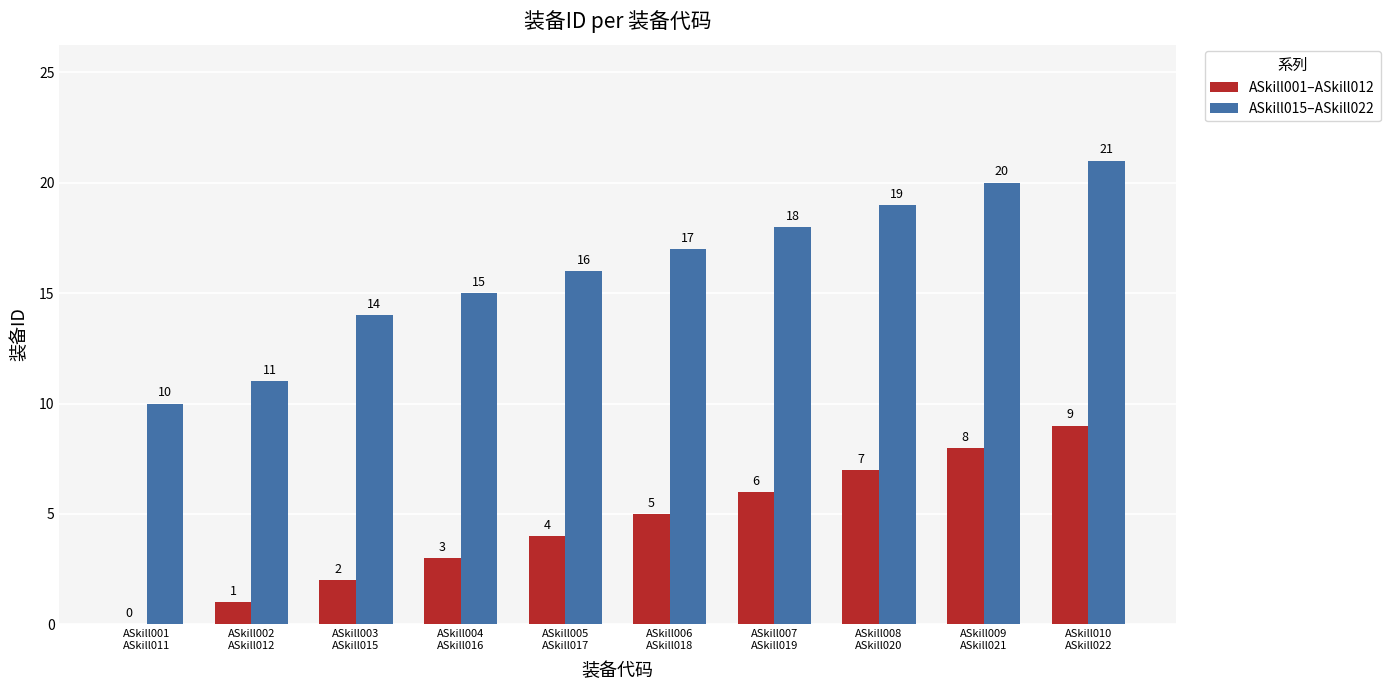

What is the greatest value displayed?

21